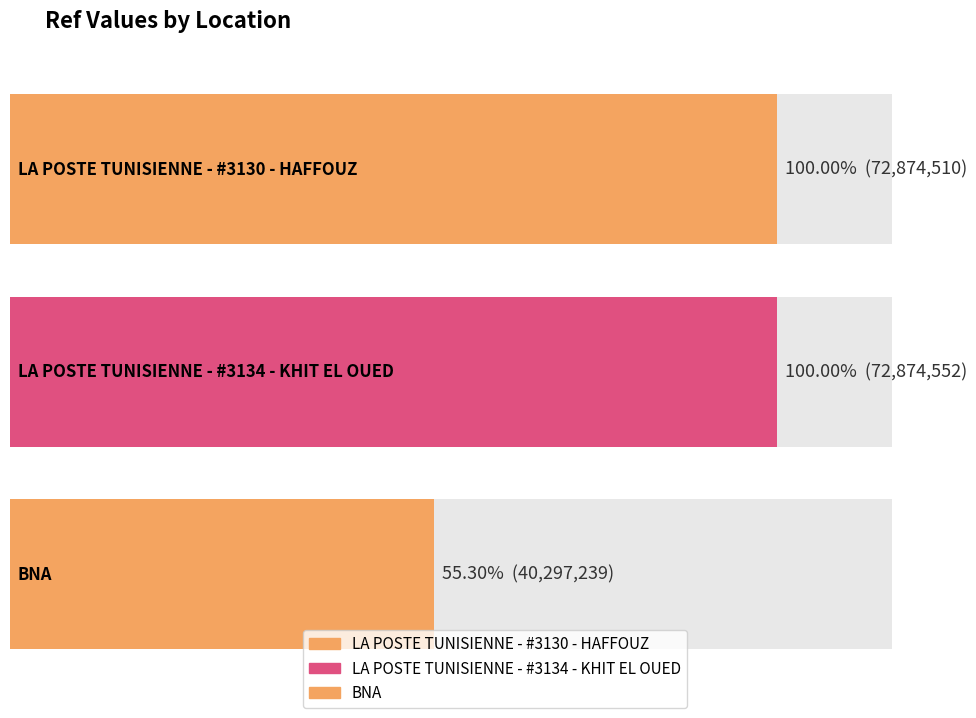

What is the sum of the values at BNA and LA POSTE TUNISIENNE - #3134 - KHIT EL OUED?

113171791